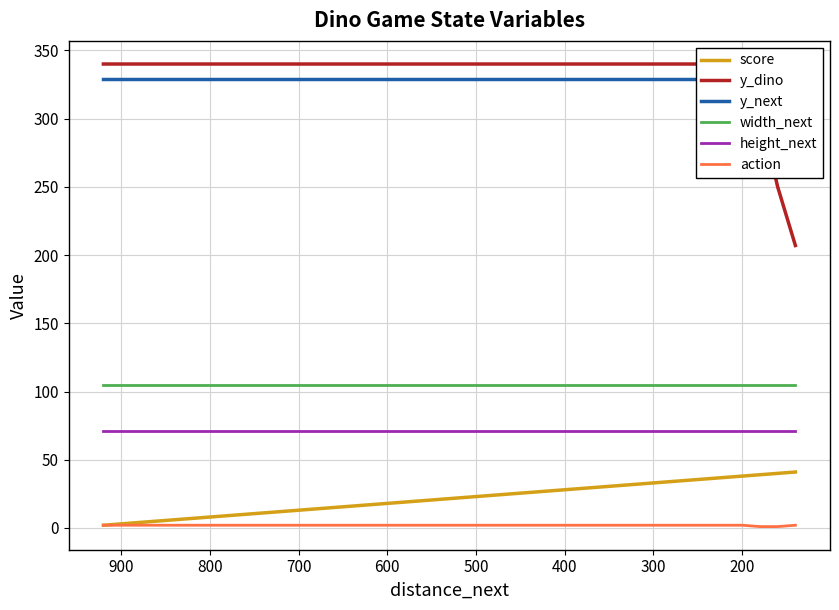

What is the maximum value for width_next?

105